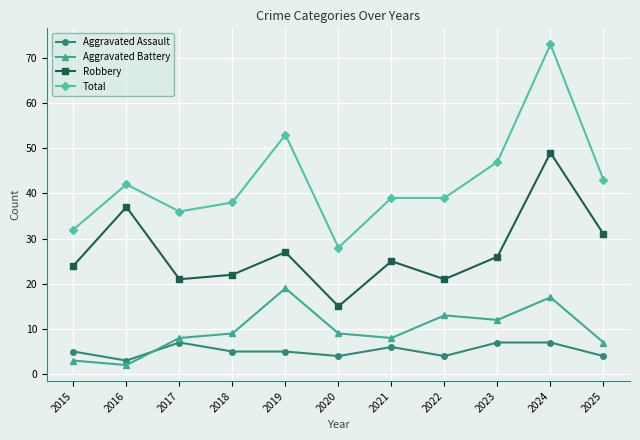

At which category does Total reach its first local peak?

2016